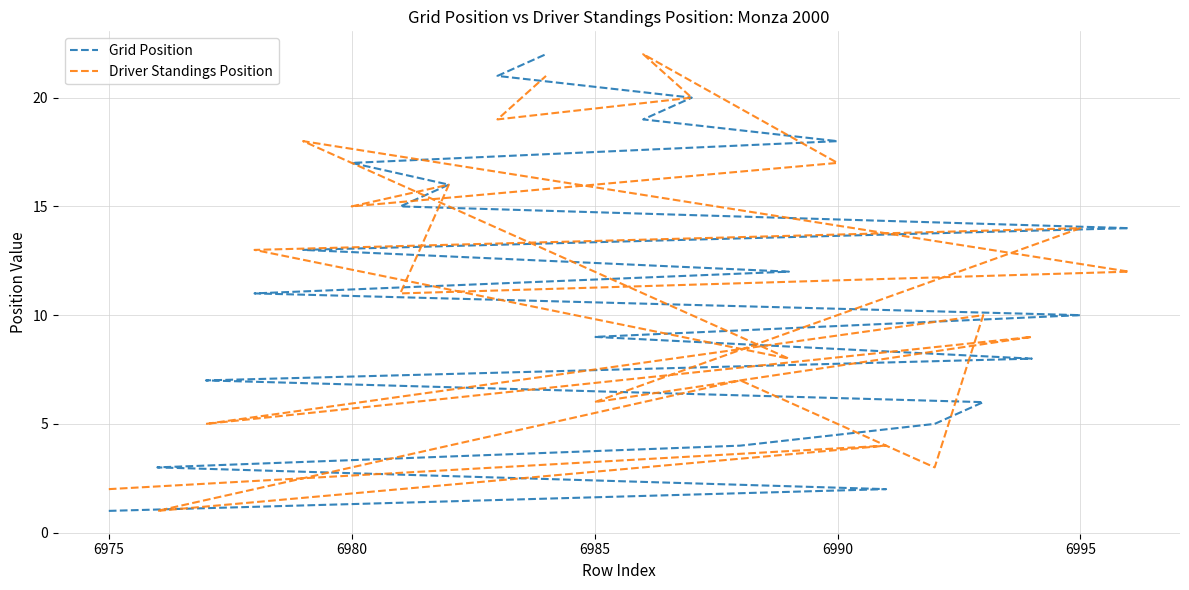

What are all the series names shown in the legend?

Grid Position, Driver Standings Position